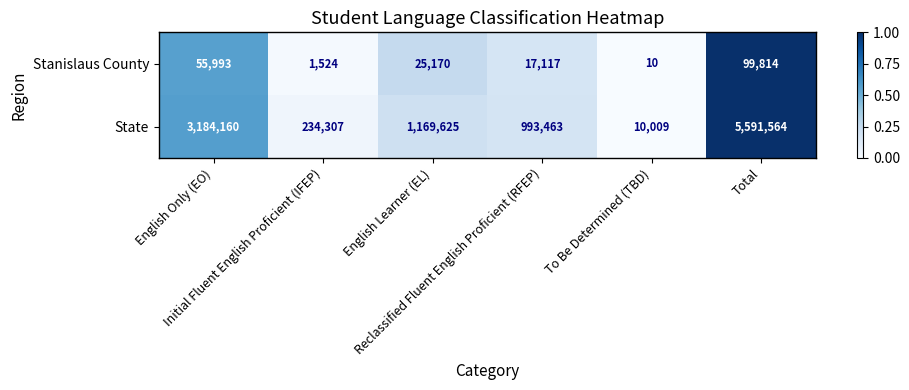

What is the difference between the maximum and minimum values in the Stanislaus County series?

99804